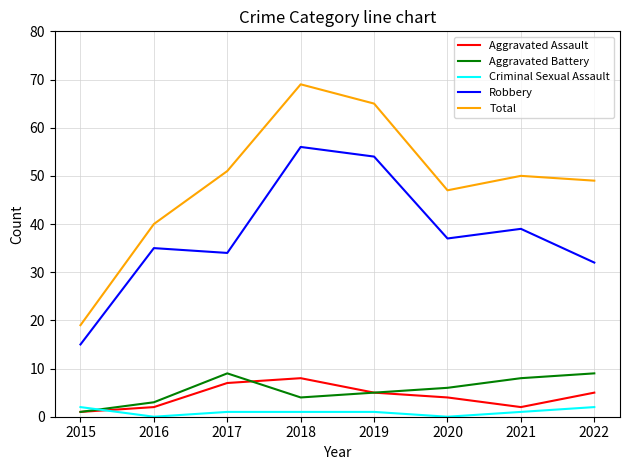

Reading left to right, what are all the values shown in this chart?

Aggravated Assault: 1	2	7	8	5	4	2	5
Aggravated Battery: 1	3	9	4	5	6	8	9
Criminal Sexual Assault: 2	0	1	1	1	0	1	2
Robbery: 15	35	34	56	54	37	39	32
Total: 19	40	51	69	65	47	50	49